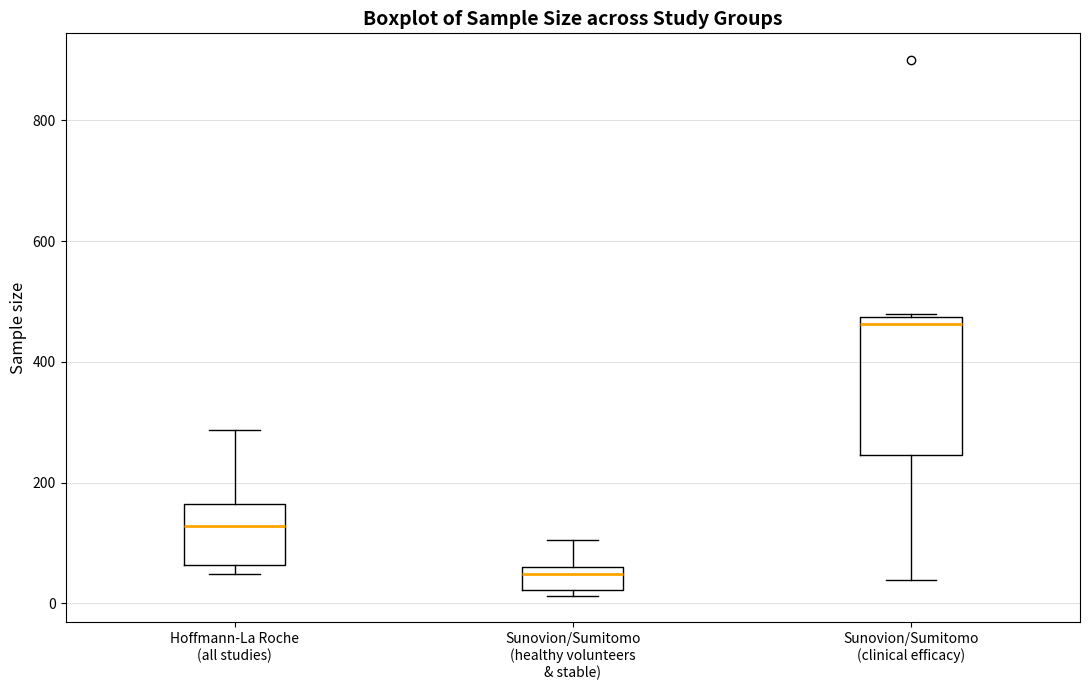

Comparing the boxes themselves (not the whiskers), which one is the tallest?

Sunovion/Sumitomo (clinical efficacy)